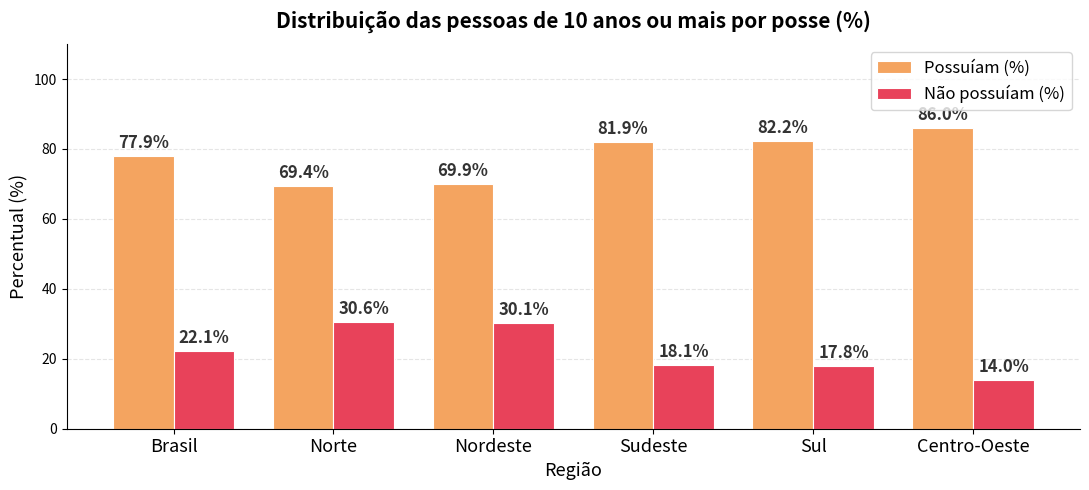

What is the difference between the Não possuíam (%) values at Centro-Oeste and Norte?

16.6